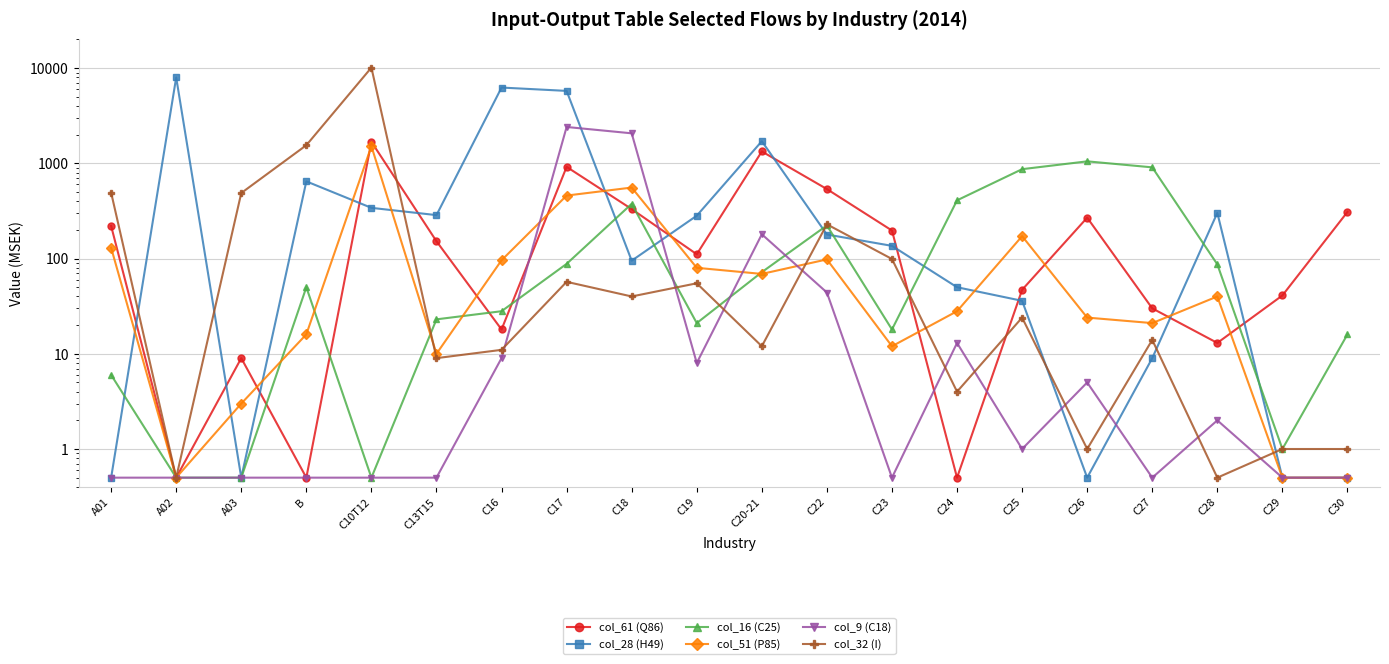

The value of col_32 (I) at C25 is 5.8. True or false?

False